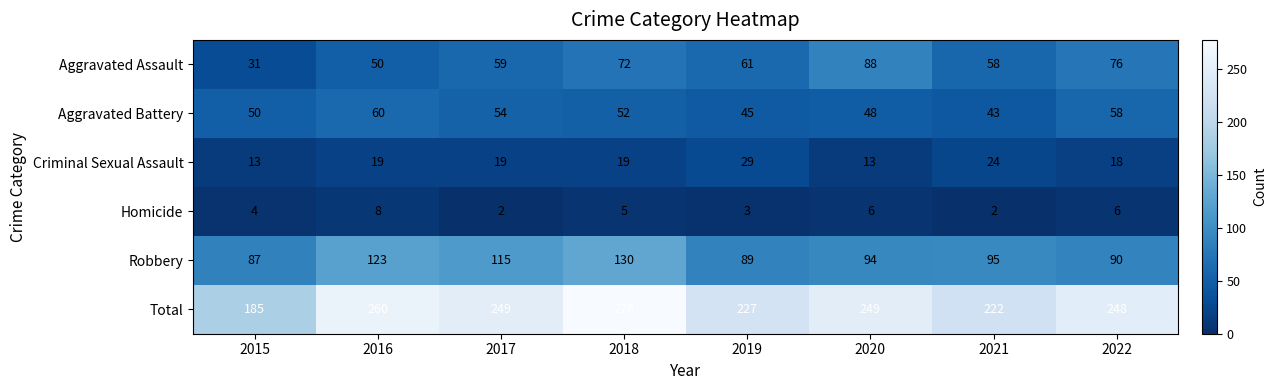

At which category is the sum across all series the highest?

2018